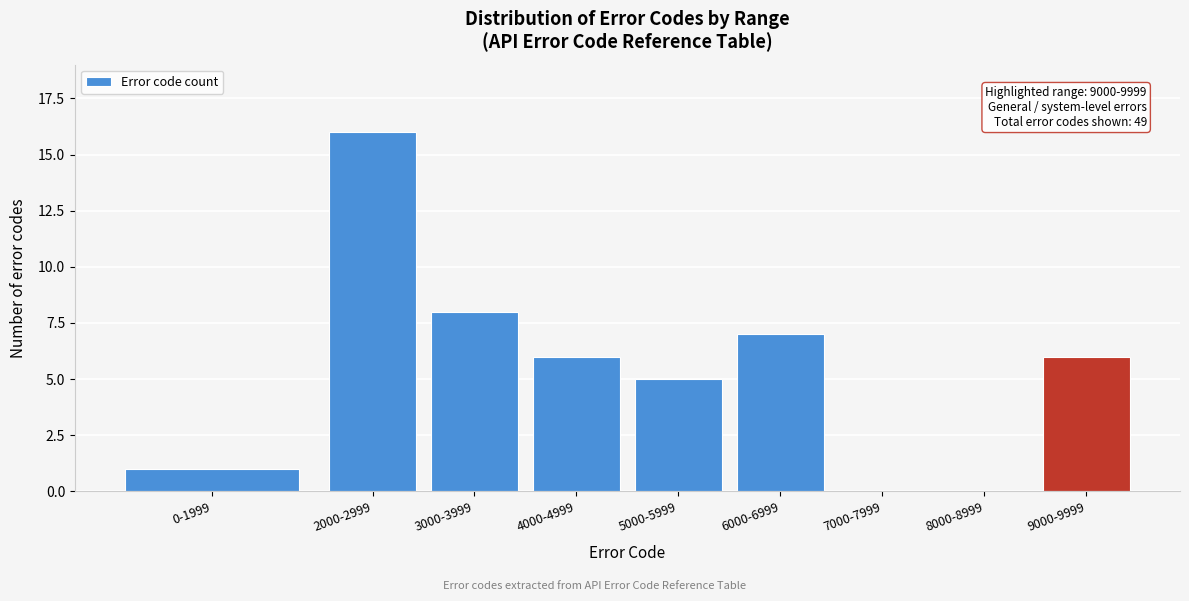

Reading right to left, list all the values displayed in this chart.

9000-9999=6	8000-8999=0	7000-7999=0	6000-6999=7	5000-5999=5	4000-4999=6	3000-3999=8	2000-2999=16	0-1999=1